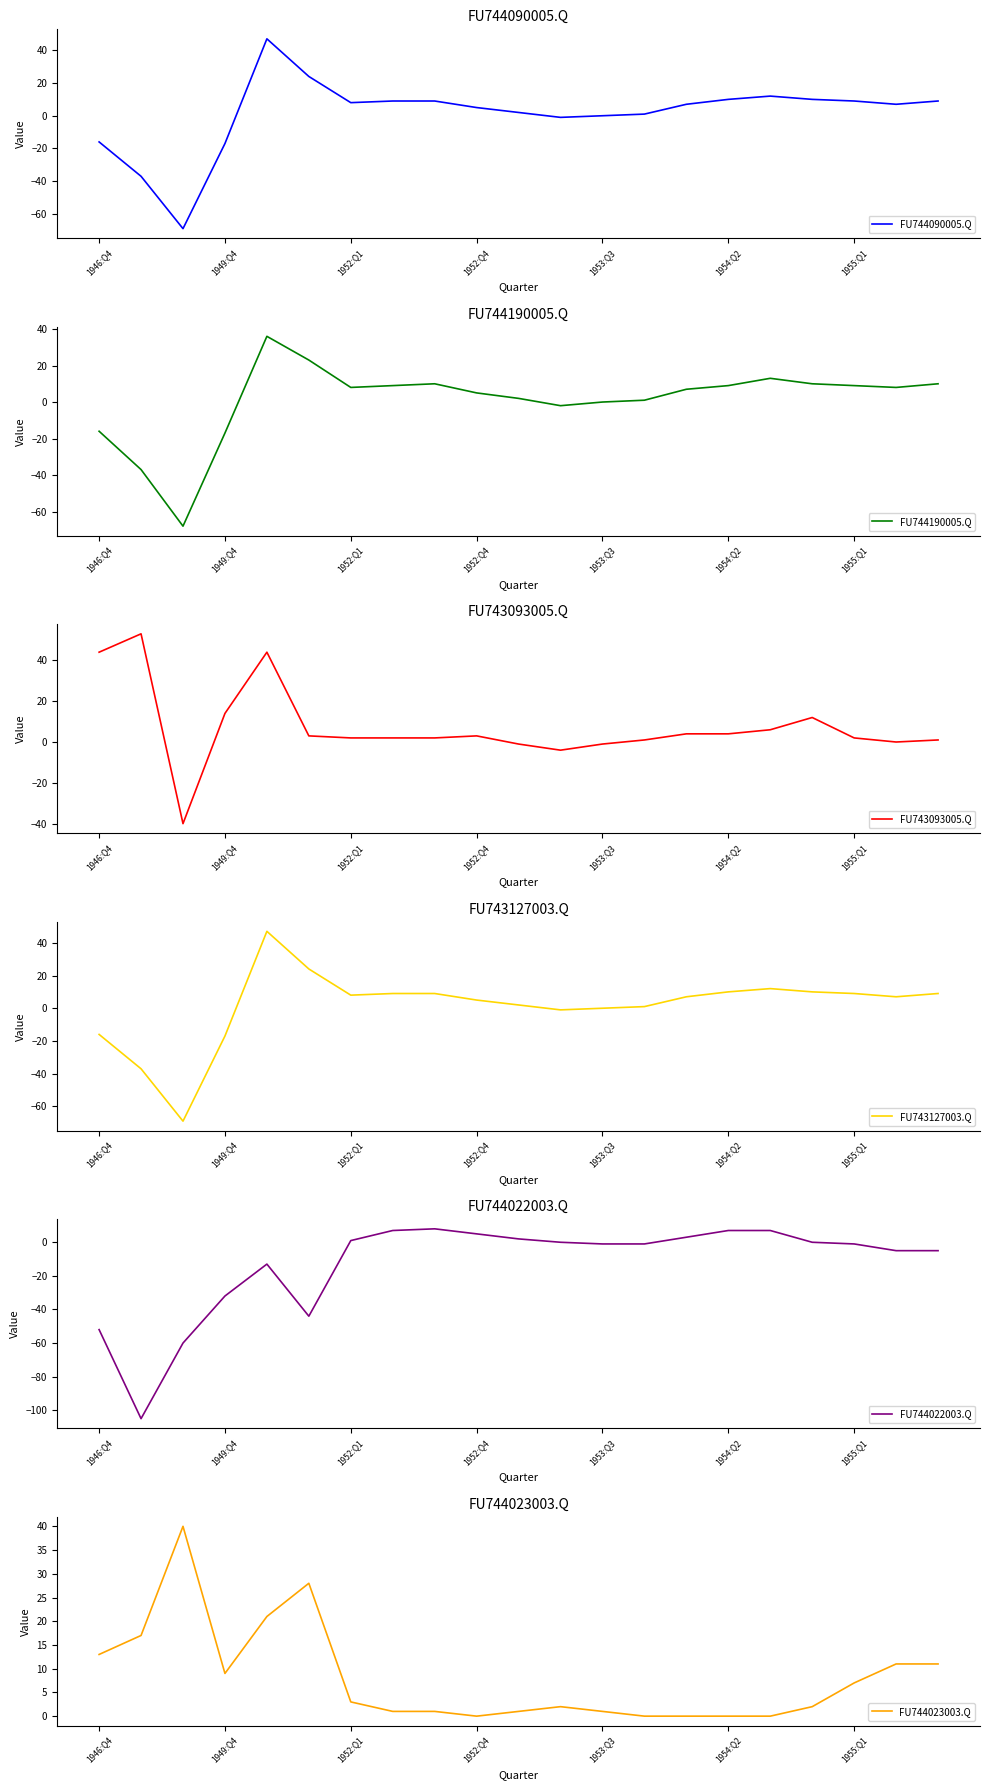

The value of FU744090005.Q at 1946:Q4 is -16. True or false?

True